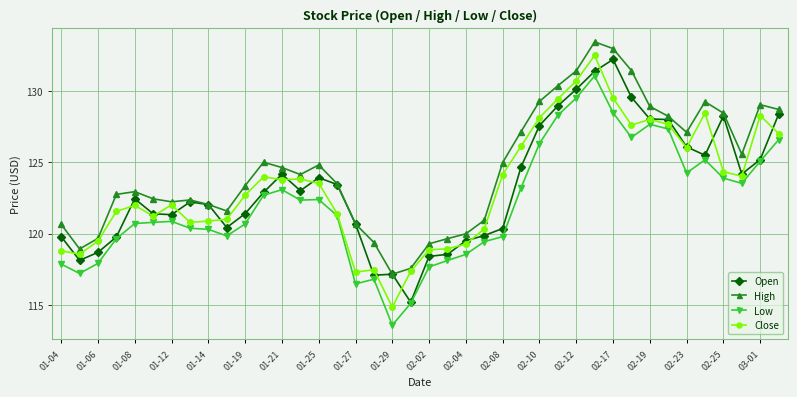

What is the value of the Open point at the 2nd from the left?

118.1